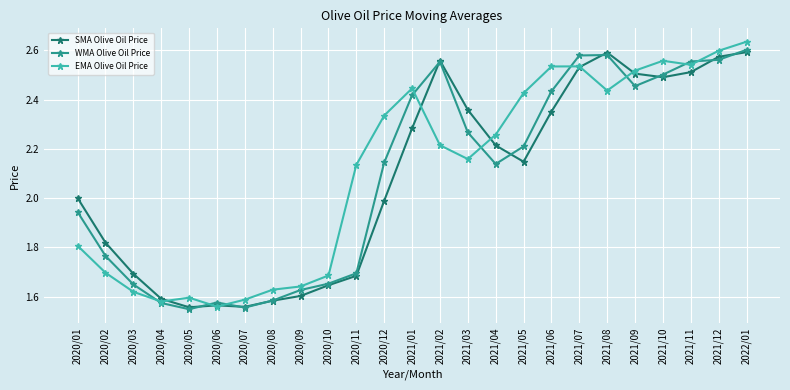

What is the label of the 1st point from the right?

2022/01